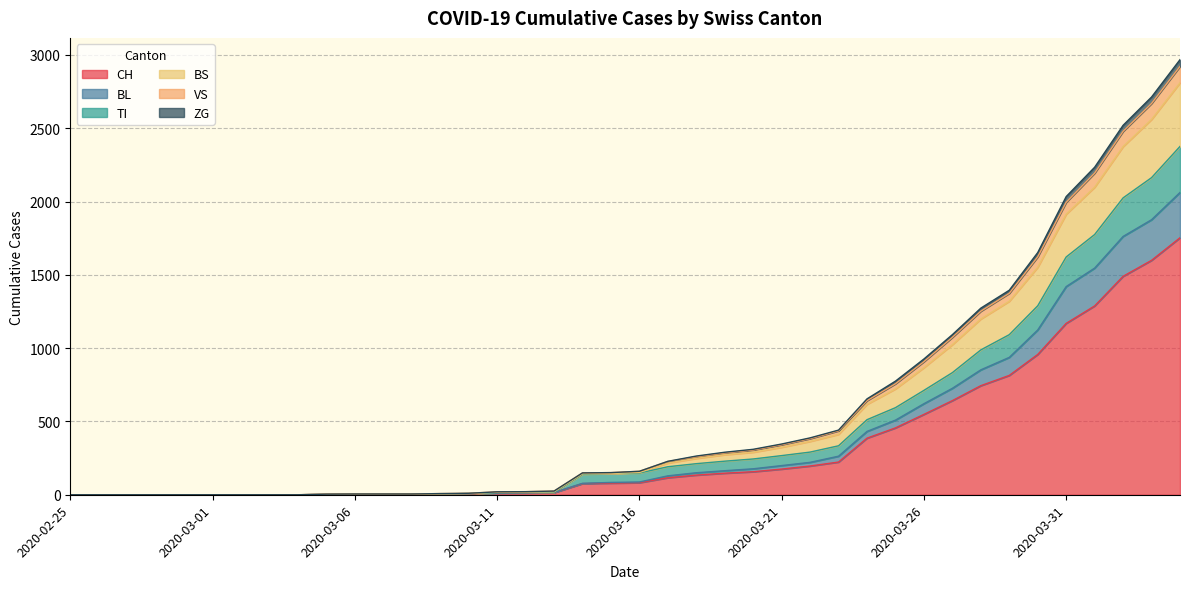

What are all the series names shown in the legend?

CH, BL, TI, BS, VS, ZG